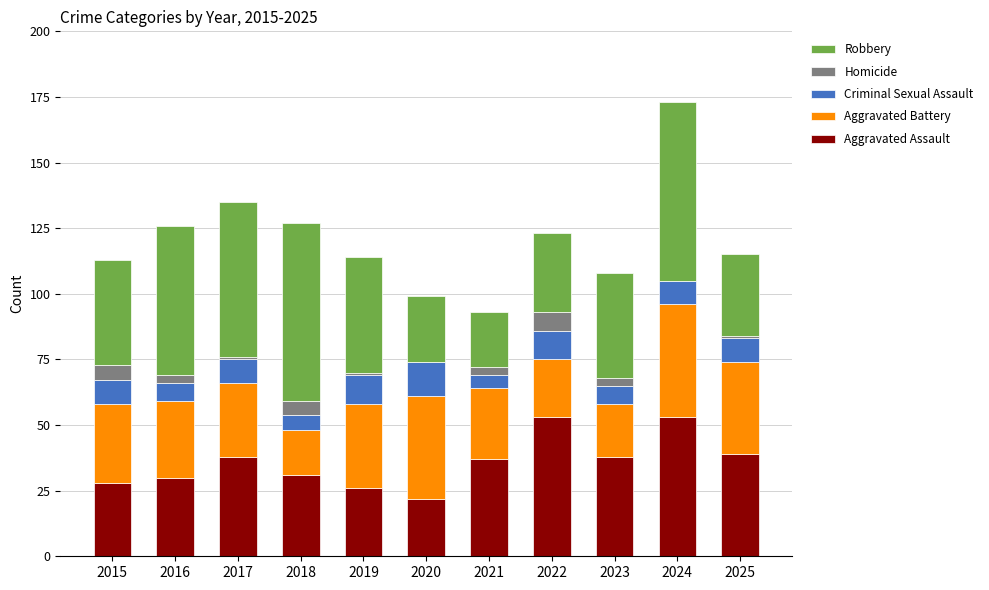

At which category is the sum across all series the highest?

2024